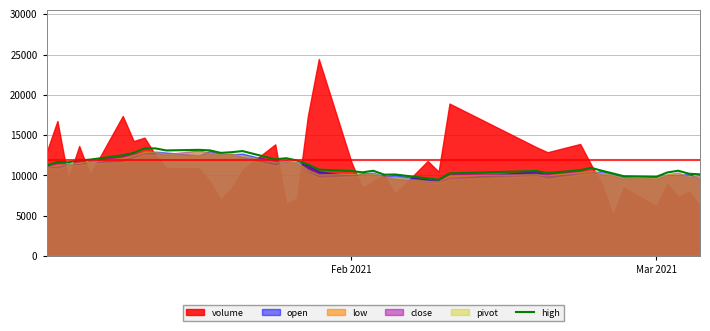

How many points are higher than both their immediate neighbors (excluding endpoints)?

10